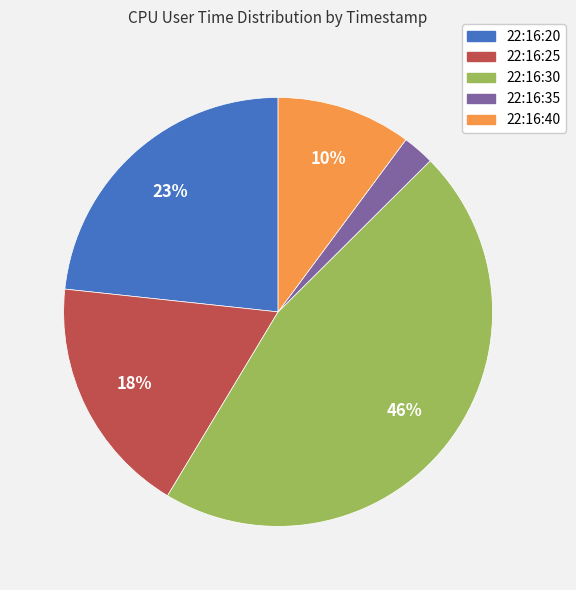

Between 22:16:40 and 22:16:25, which is larger?

22:16:25